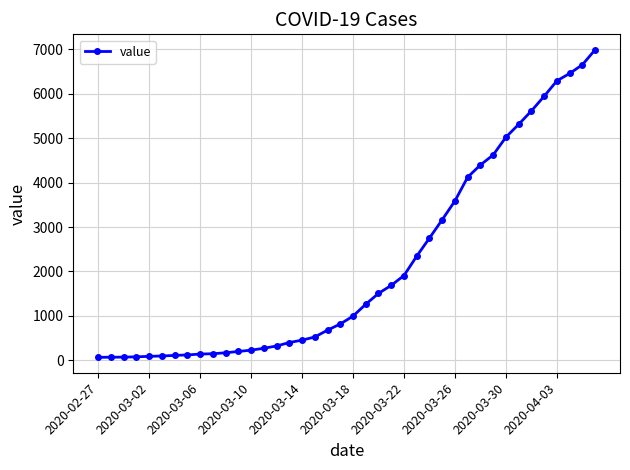

What is the difference between the maximum and minimum values?

6931